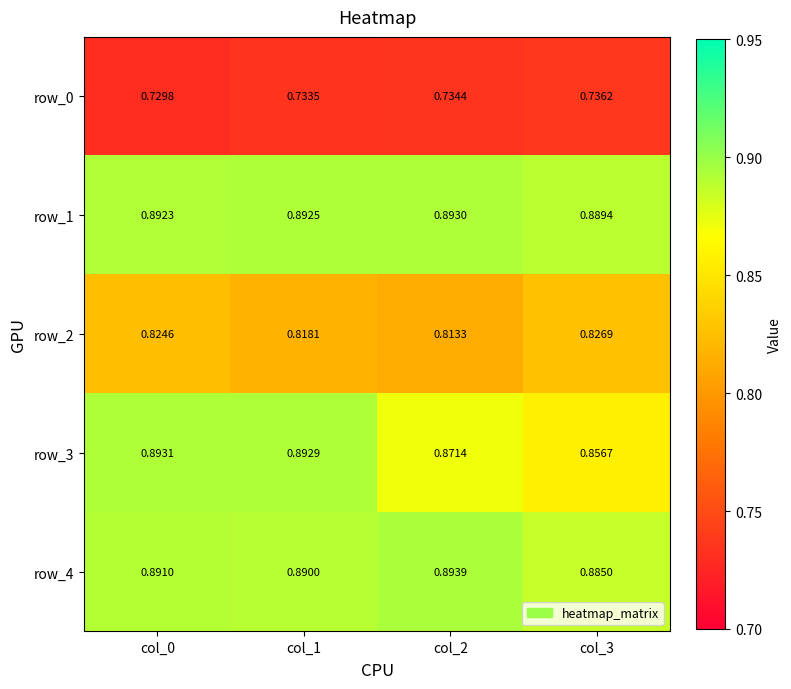

Which category has the lowest value in the row_4 series?

col_3